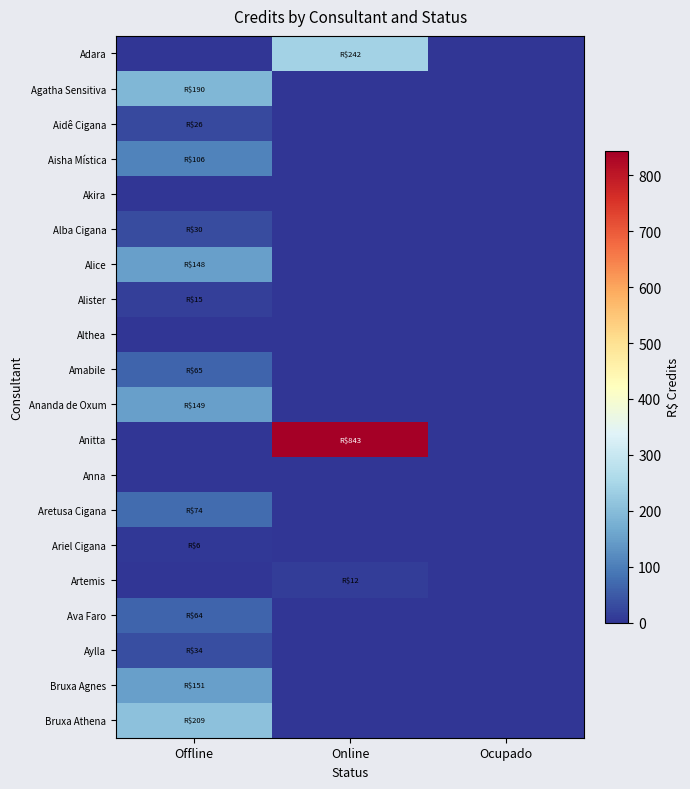

At how many categories does at least one series exceed 97?

2